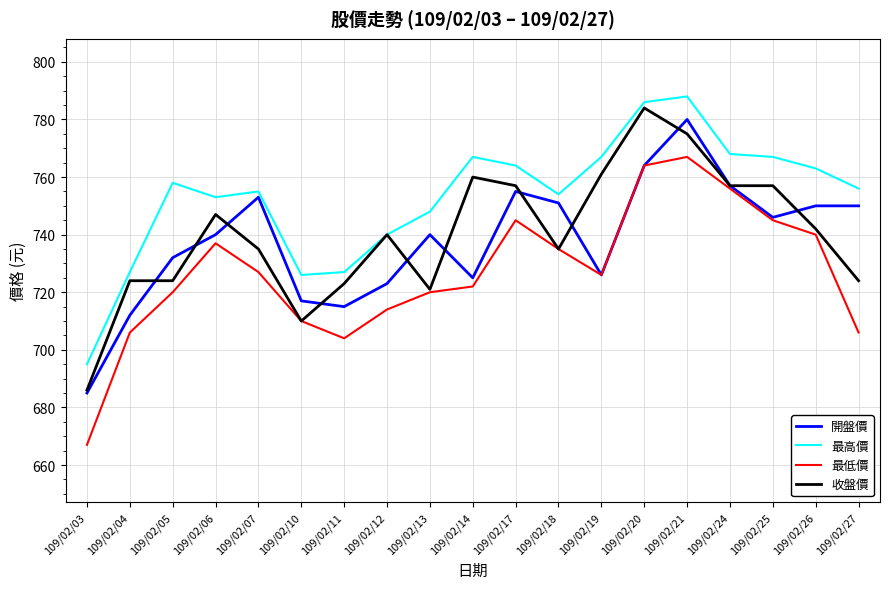

How many values in the 收盤價 series are below 740?

9